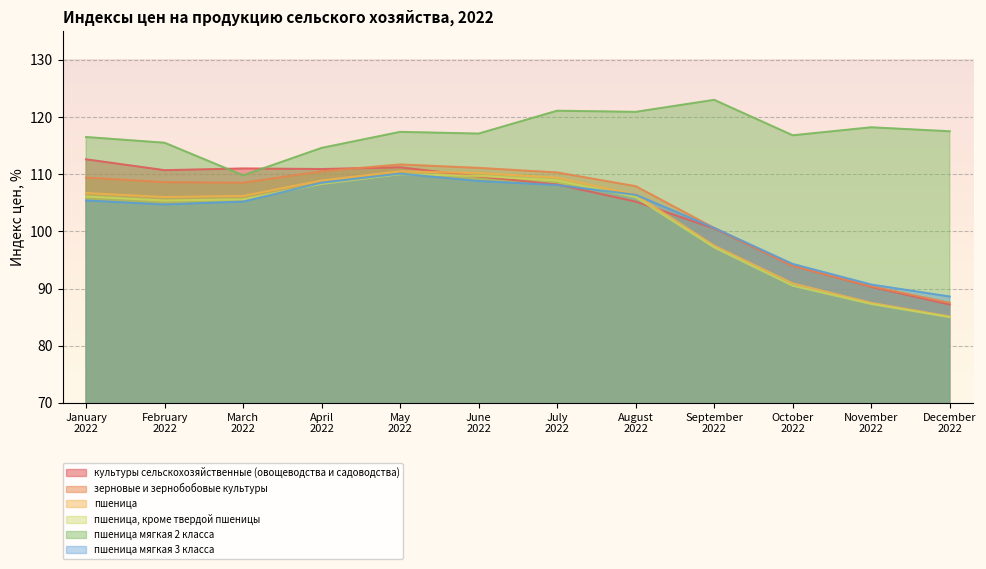

What is the total value across all series at February 2022?

650.9